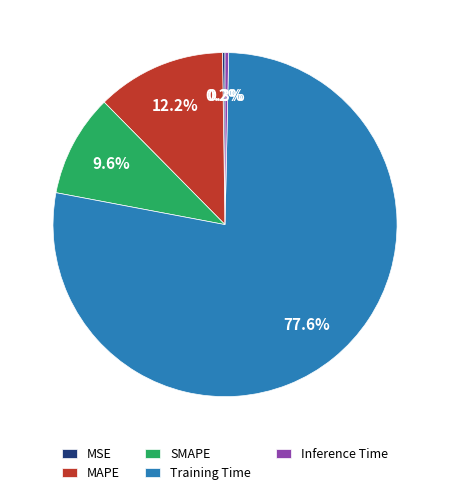

Which category has the biggest portion of the pie?

Training Time